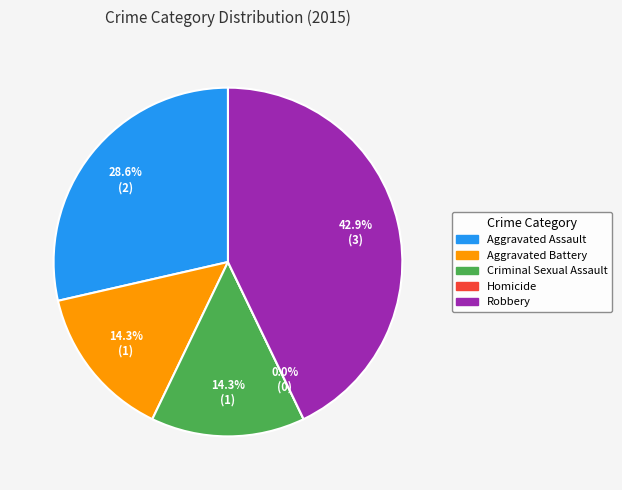

What is the largest slice in the pie chart?

Robbery